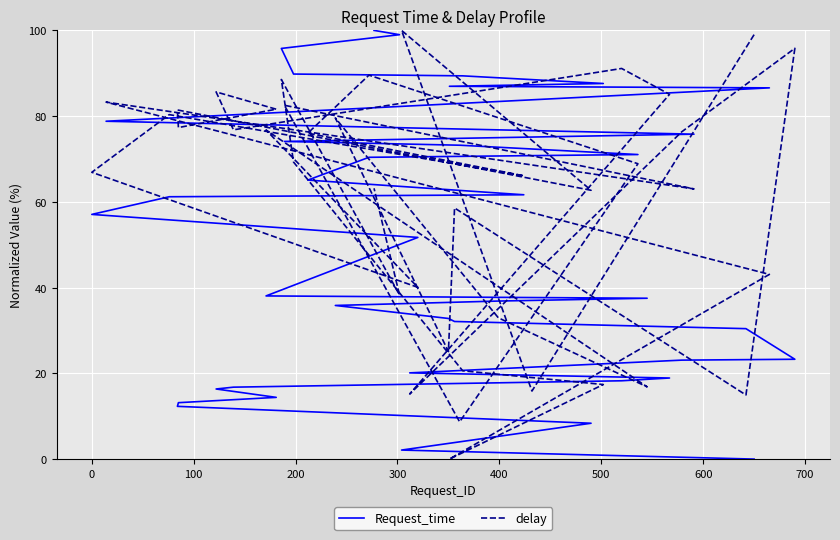

What is the maximum value for delay?

100.0